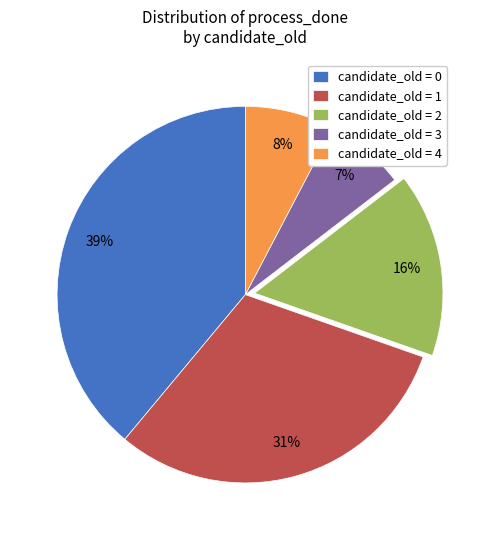

Is the sum of candidate_old = 0 and candidate_old = 2 greater than half?

Yes